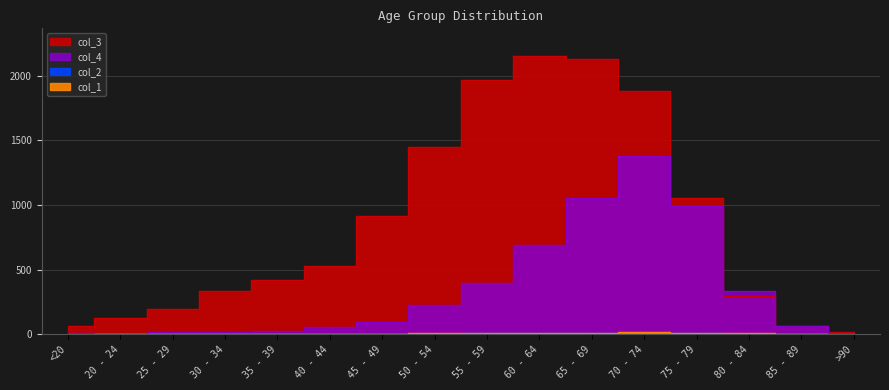

Rank the categories by col_3 value from lowest to highest.

>90, <20, 85 - 89, 20 - 24, 25 - 29, 80 - 84, 30 - 34, 35 - 39, 40 - 44, 45 - 49, 75 - 79, 50 - 54, 70 - 74, 55 - 59, 65 - 69, 60 - 64